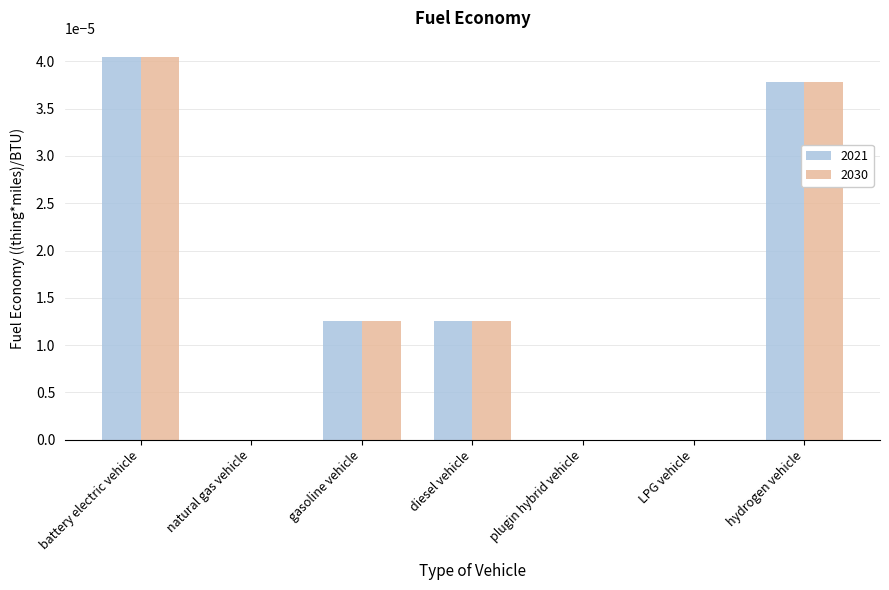

Does the chart contain stacked bars?

No